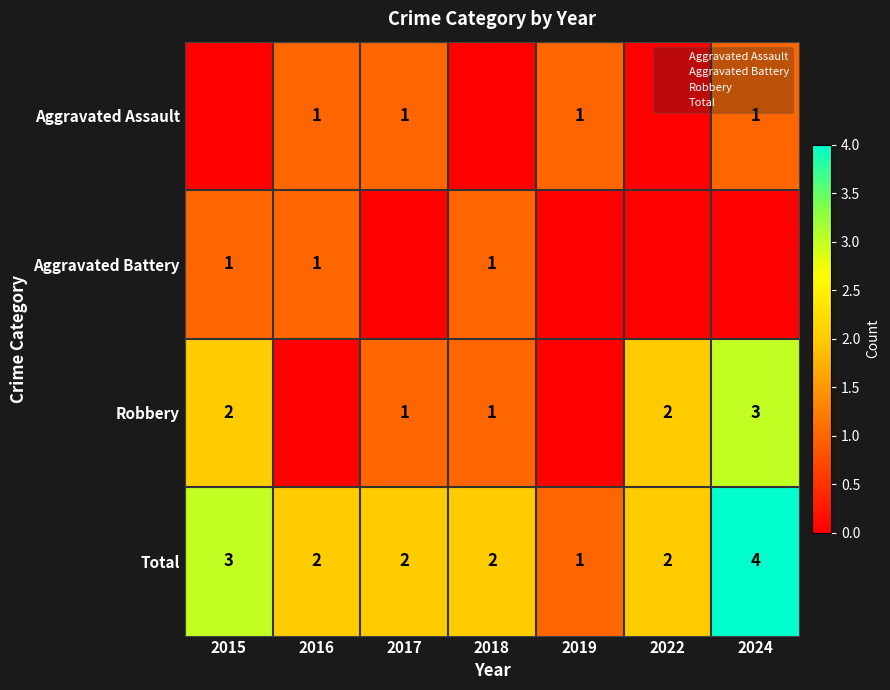

At which category is the sum across all series the highest?

2024